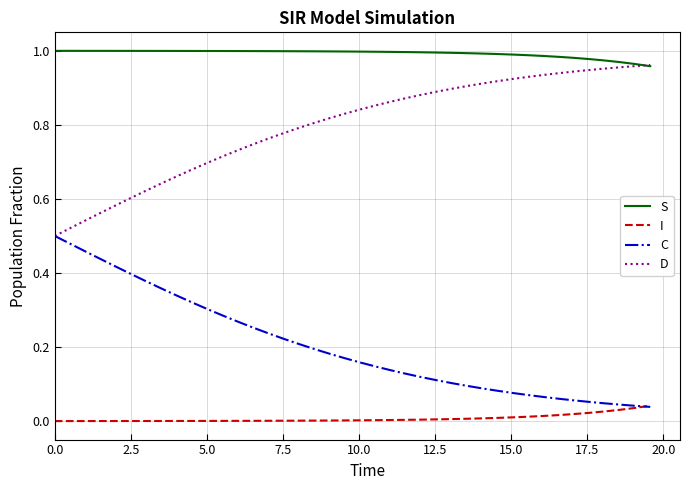

Does the chart display data point markers on the line(s)?

No